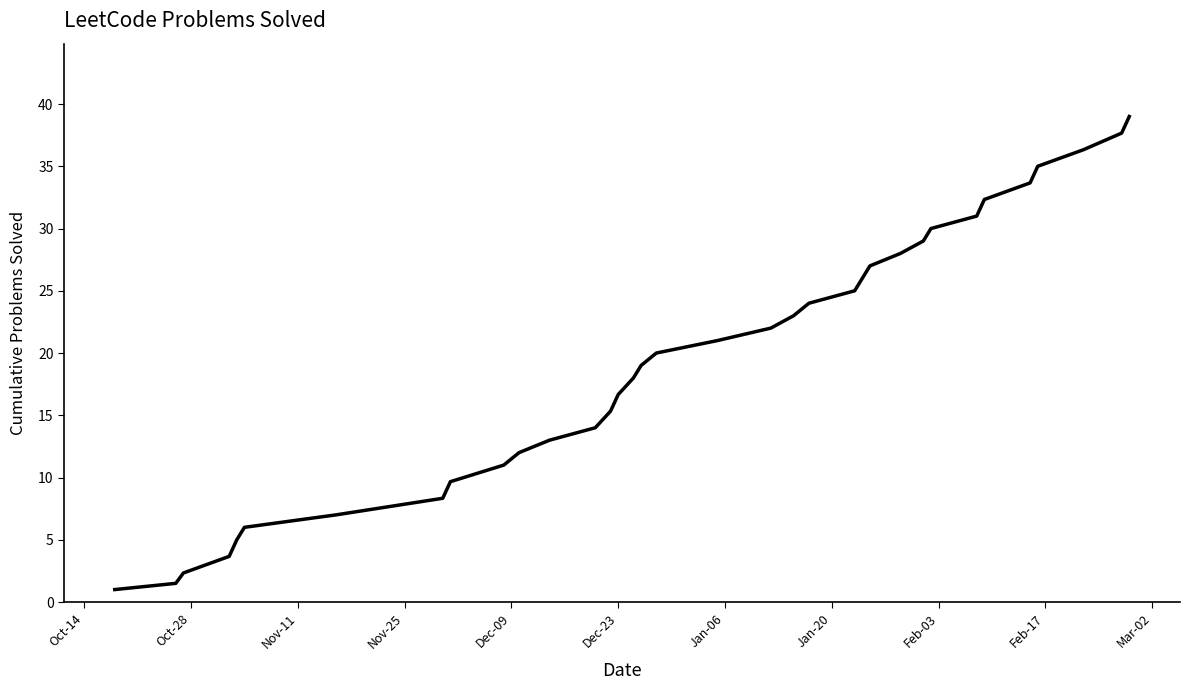

What is the difference between the maximum and minimum values?

38.0